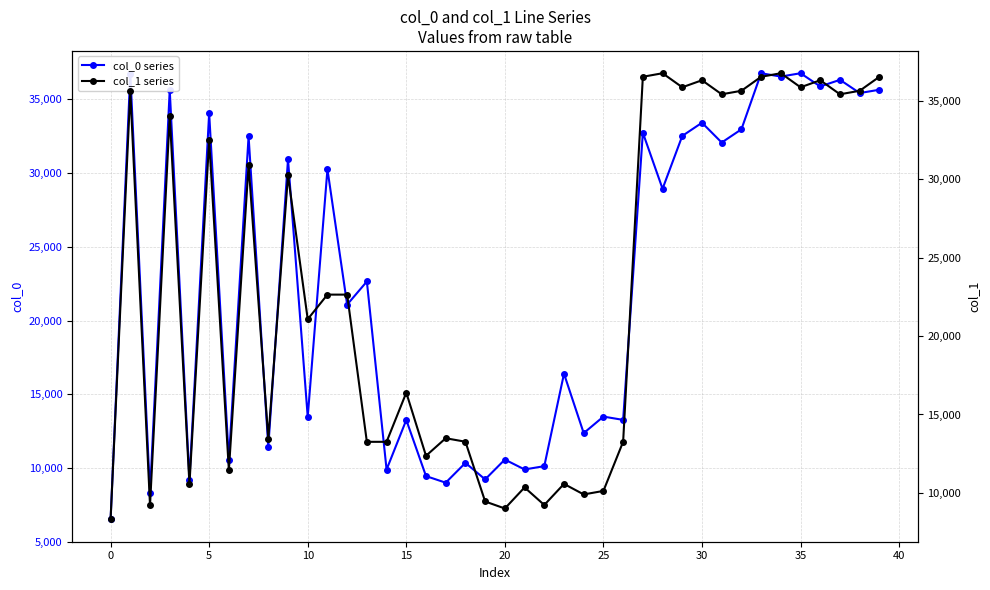

Which has a higher value, 11 or 30?

30